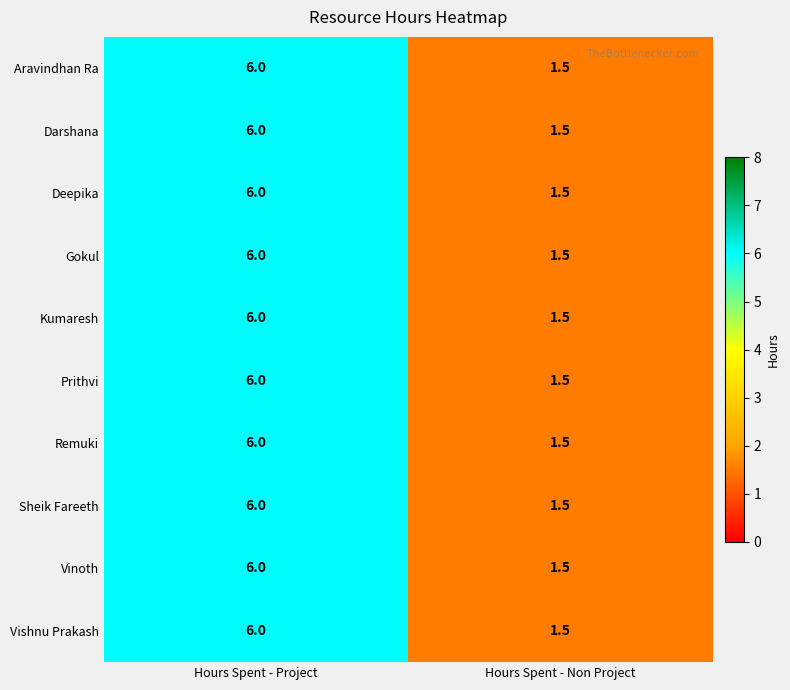

Is the value of Sheik Fareeth at Hours Spent - Non Project greater than the value of Vinoth at Hours Spent - Project?

No